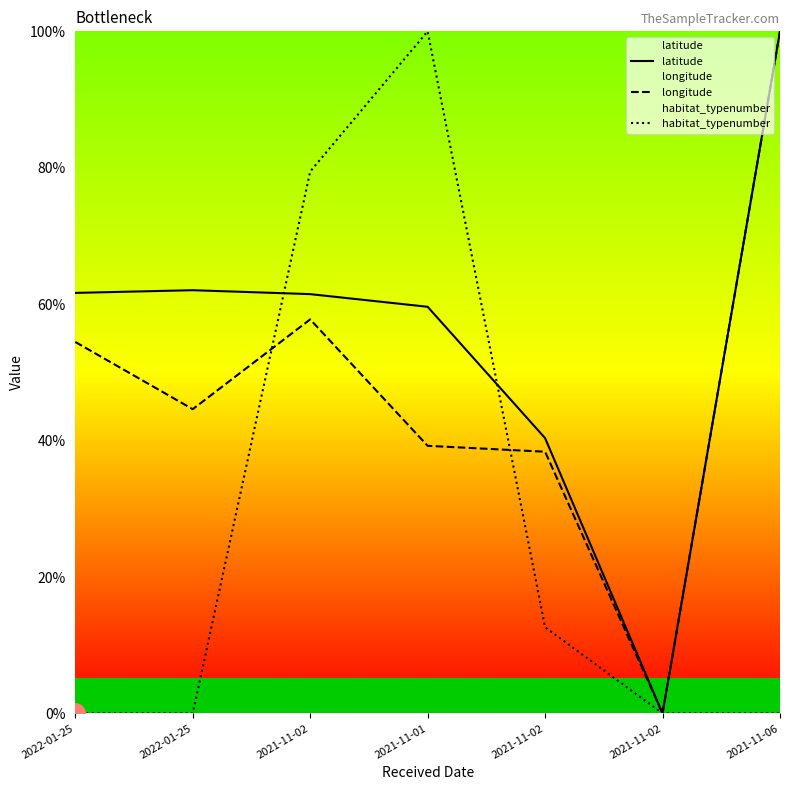

At which category is the sum across all series the highest?

2021-11-06